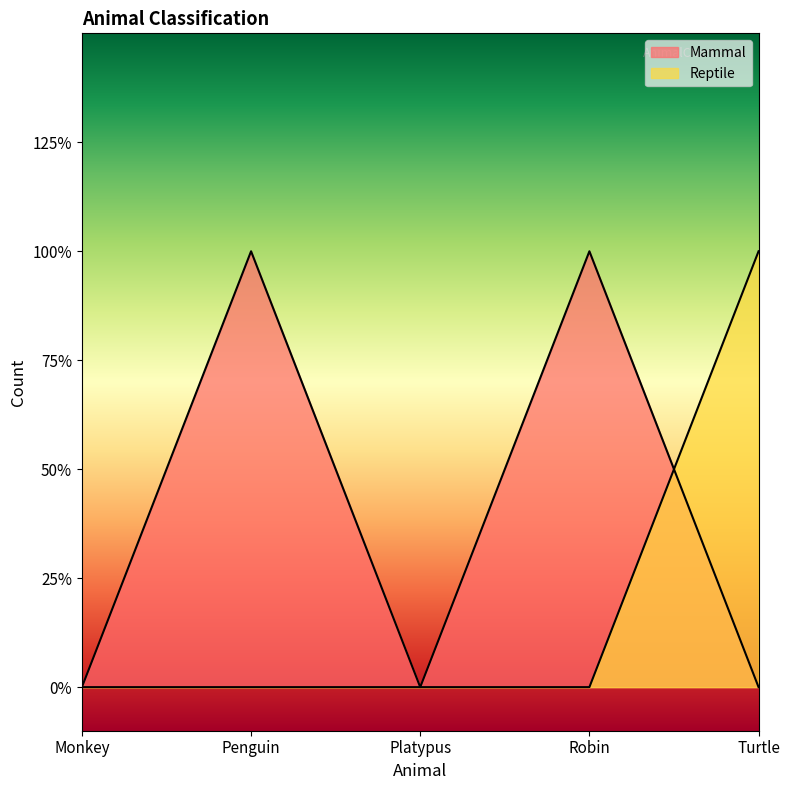

True or false: Mammal and Reptile intersect in this chart.

True